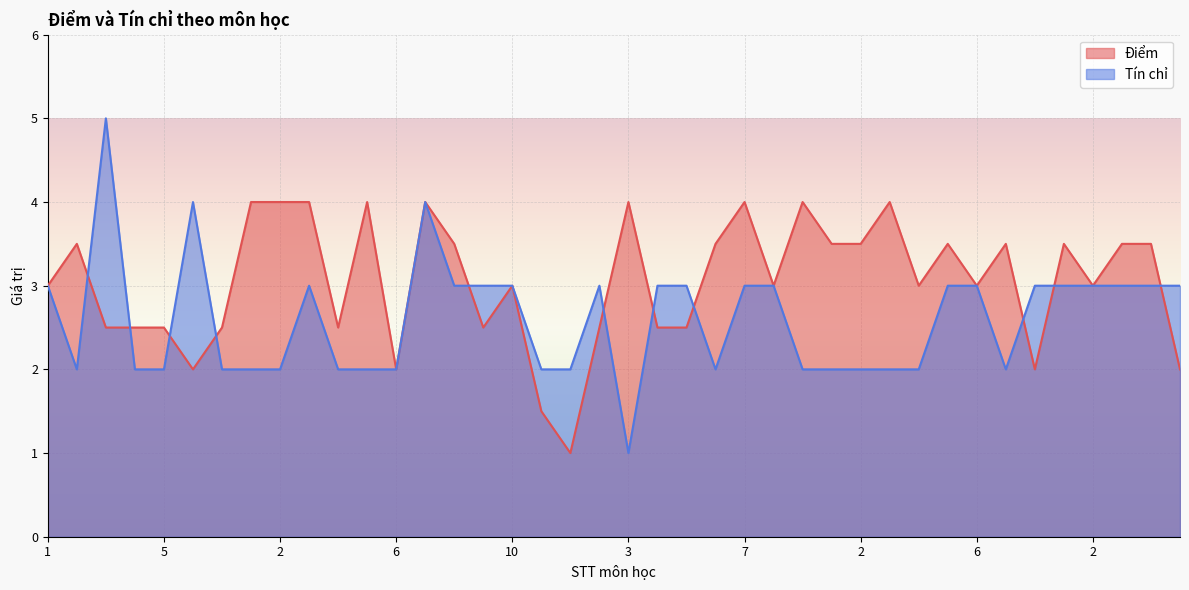

At 7, list the series in order from smallest to largest.

Tín chỉ, Điểm